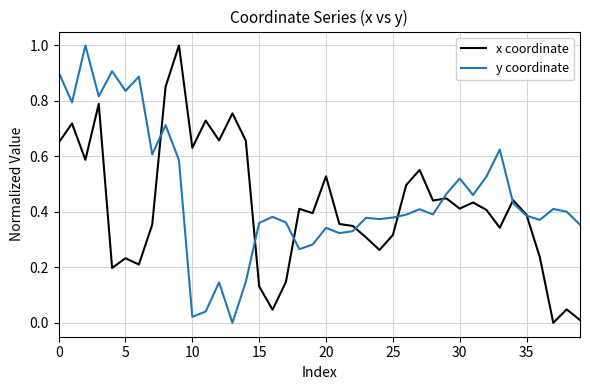

What is the greatest value displayed?

1.0